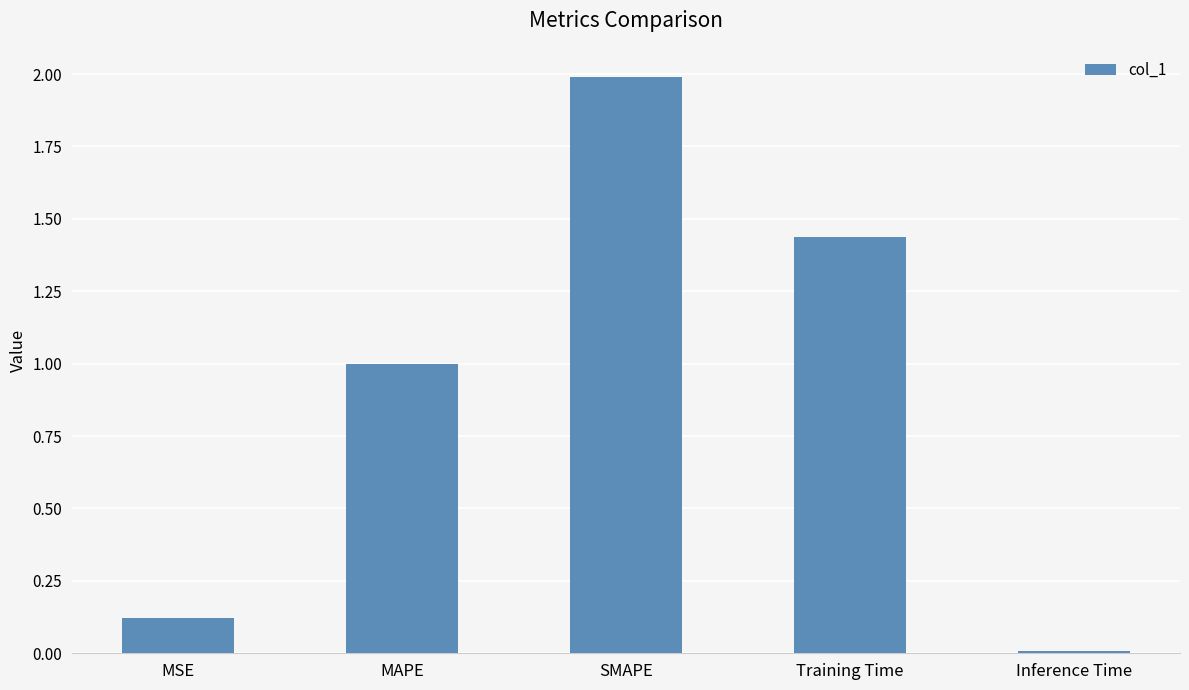

What is the sum of the values at MAPE and SMAPE?

3.0